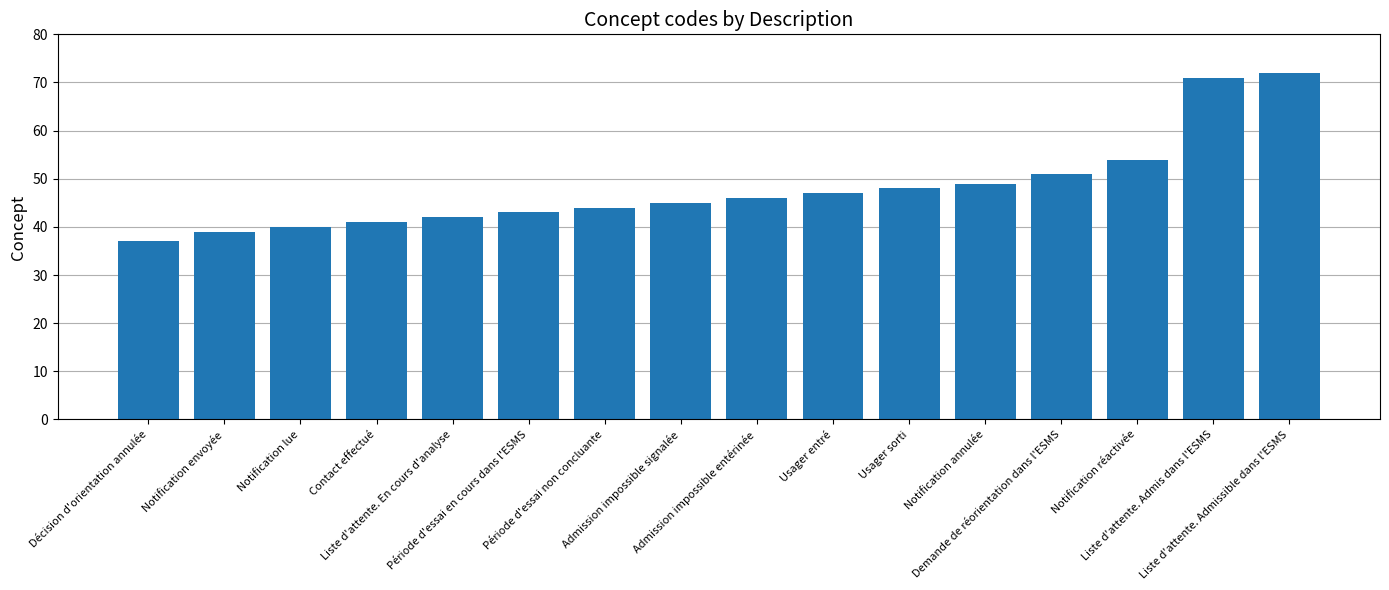

Reading left to right, what are all the values shown in this chart?

Décision d'orientation annulée=37	Notification envoyée=39	Notification lue=40	Contact effectué=41	Liste d'attente. En cours d'analyse=42	Période d'essai en cours dans l'ESMS=43	Période d'essai non concluante=44	Admission impossible signalée=45	Admission impossible entérinée=46	Usager entré=47	Usager sorti=48	Notification annulée=49	Demande de réorientation dans l'ESMS=51	Notification réactivée=54	Liste d'attente. Admis dans l'ESMS=71	Liste d'attente. Admissible dans l'ESMS=72